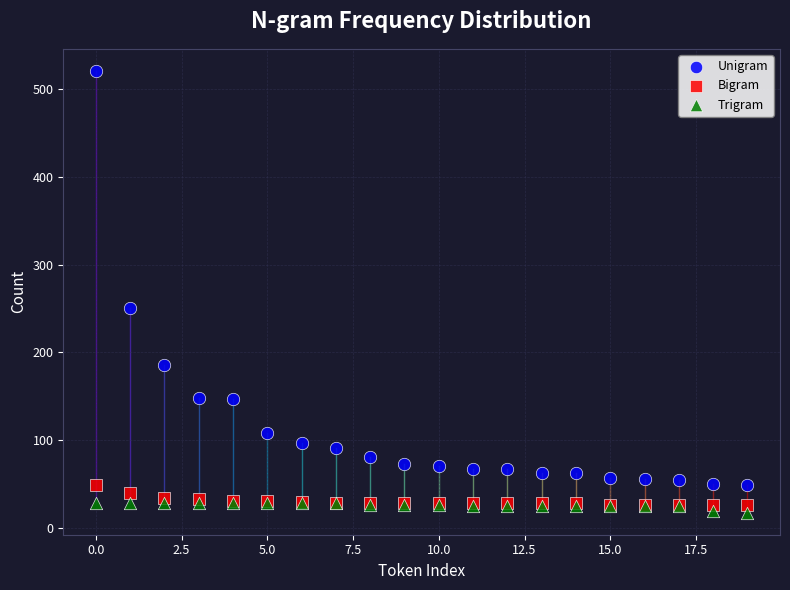

Across all series, what Y value is closest to 269?

251